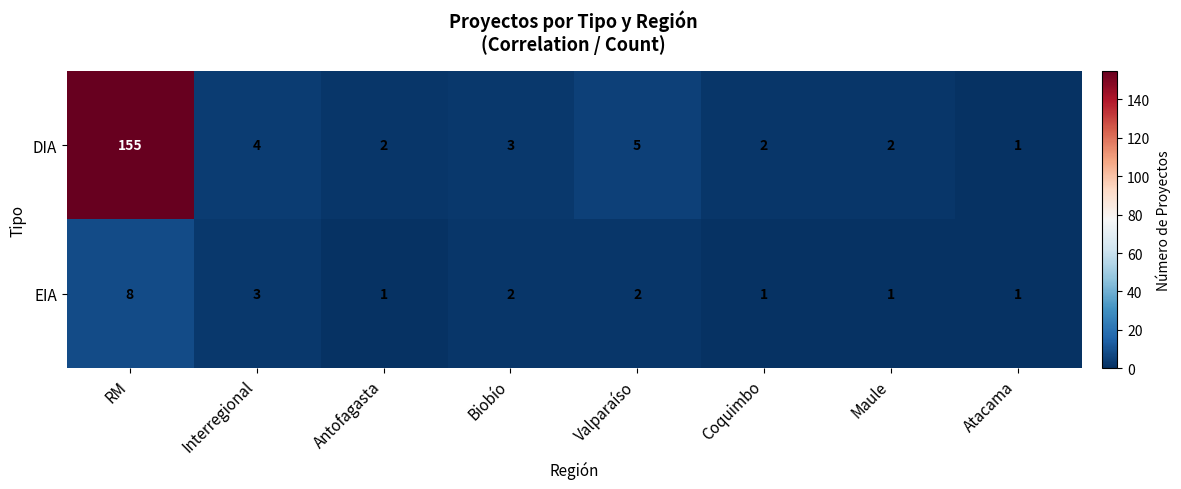

Which series has the largest total across all categories?

DIA